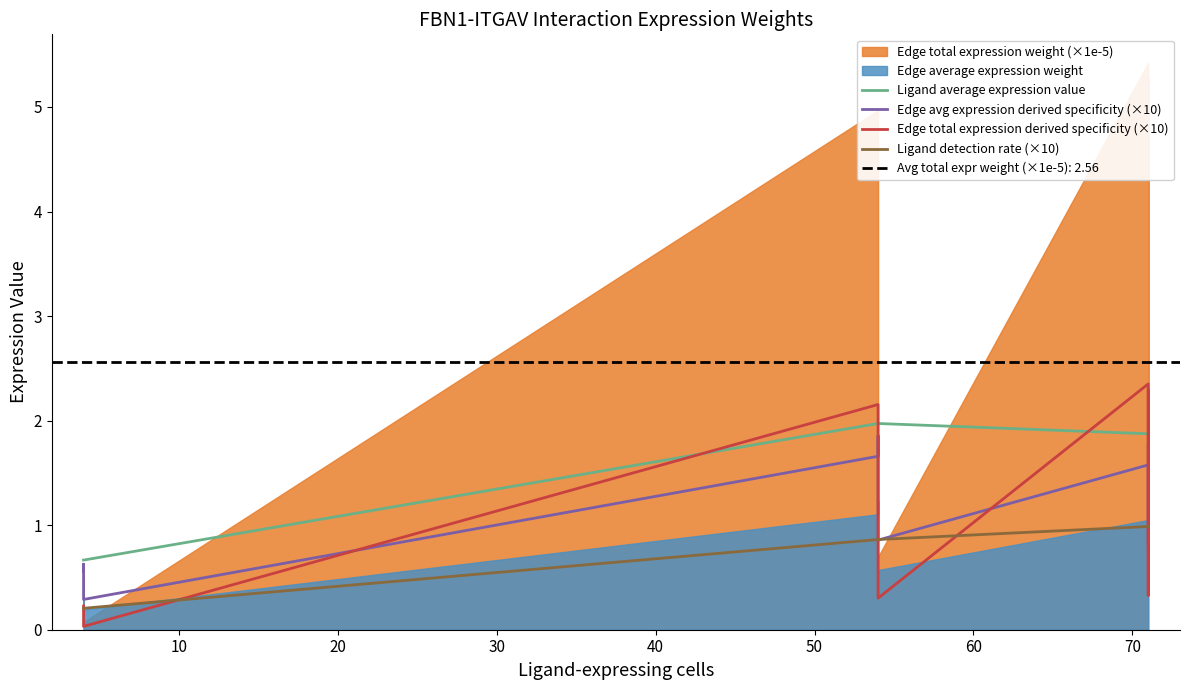

What is the difference between the maximum and second lowest values in the Edge total expression derived specificity (×10) series?

2.1